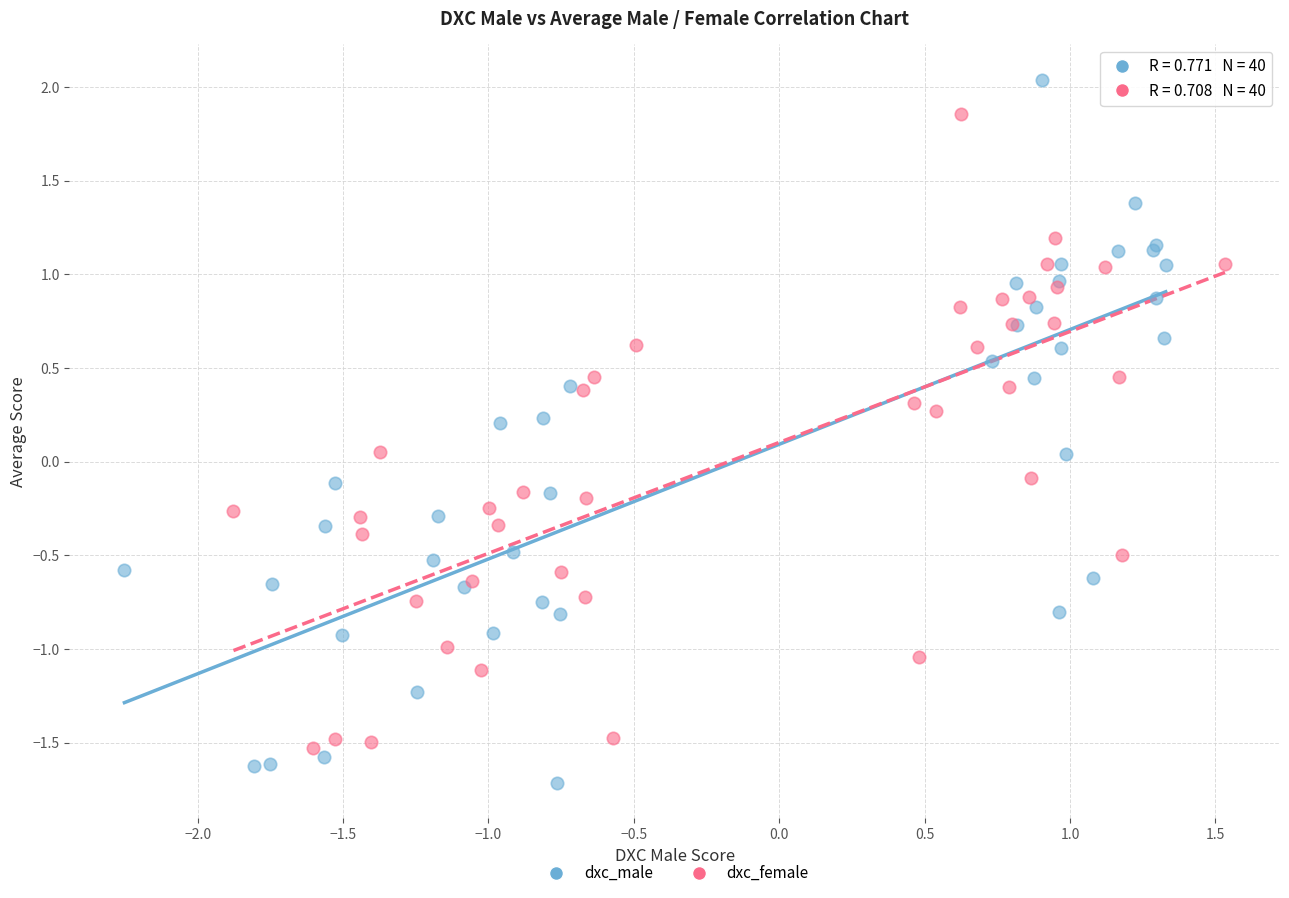

Which series reaches the maximum Y coordinate?

dxc_male